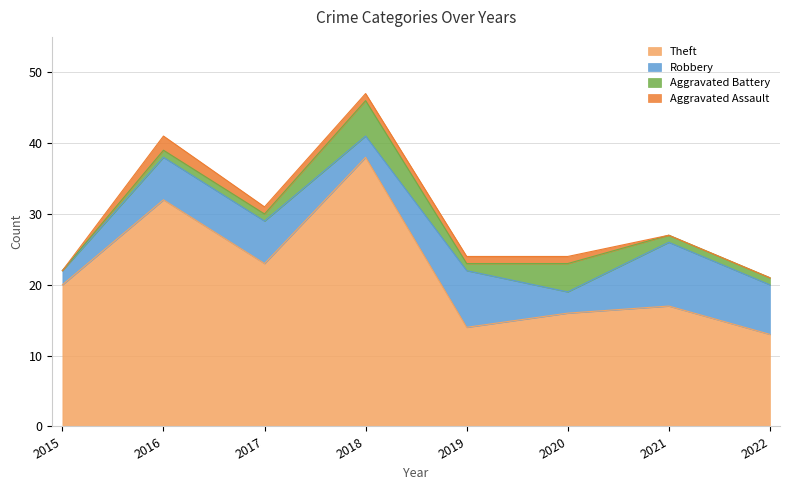

At which category is the sum across all series the highest?

2018